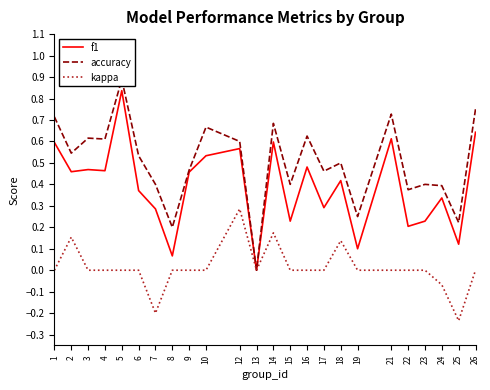

What is the difference between the second highest and second lowest values in the accuracy series?

0.6